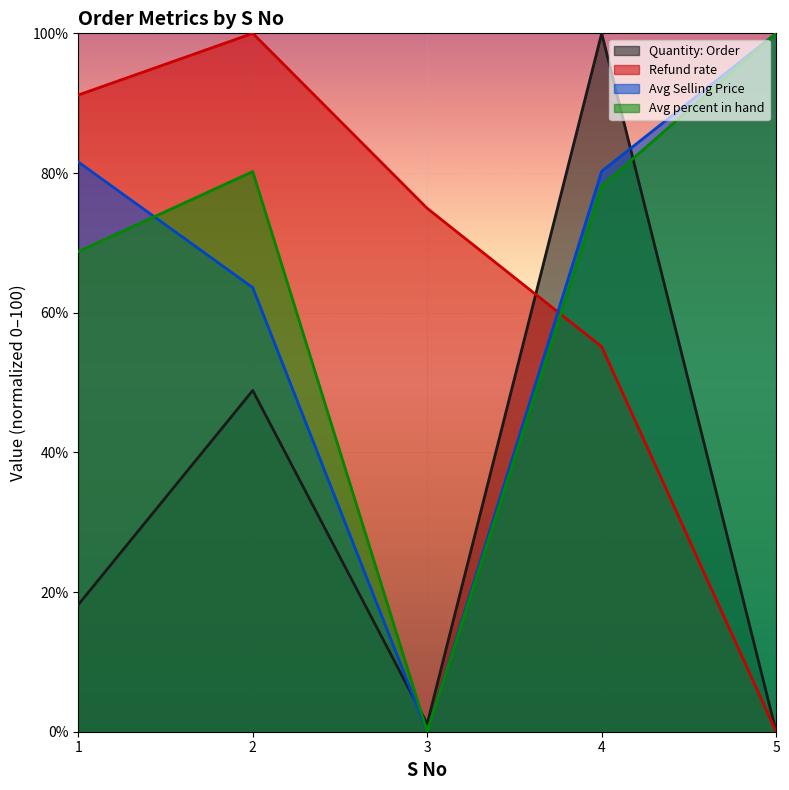

Which has a higher value, 3 or 5?

3